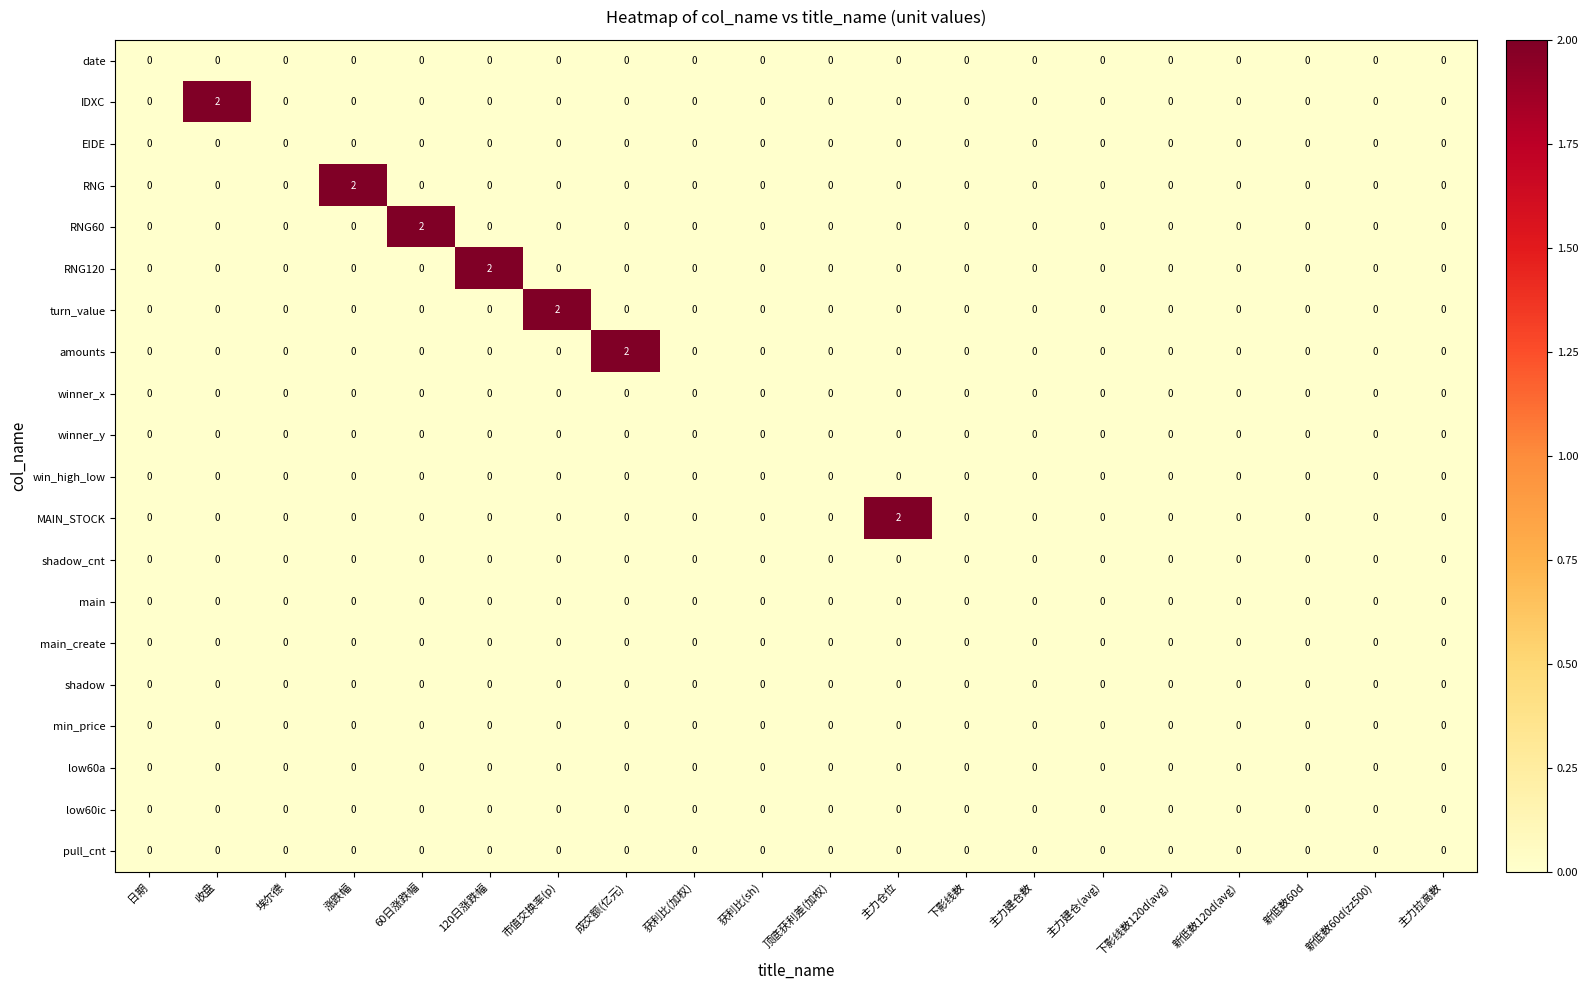

Between 涨跌幅 and 主力建仓数, which series saw the biggest shift?

RNG